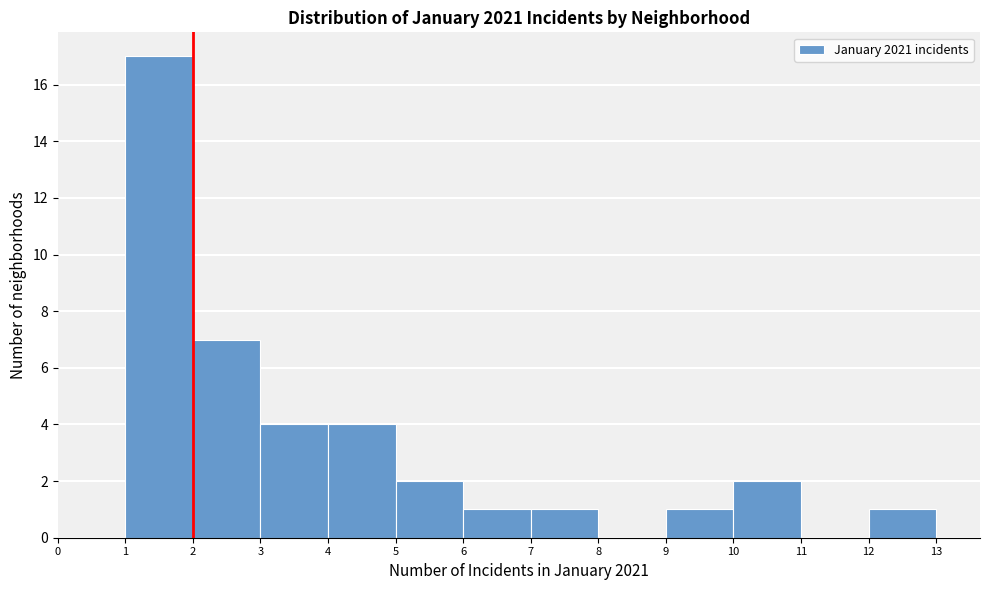

Reading left to right, transcribe this chart: for each bar, give the range it covers on the x-axis and its height. The values are not printed on the chart, so give them approximately, as read against the axis.

0 to 1: 0
1 to 2: 17
2 to 3: 7
3 to 4: 4
4 to 5: 4
5 to 6: 2
6 to 7: 1
7 to 8: 1
8 to 9: 0
9 to 10: 1
10 to 11: 2
11 to 12: 0
12 to 13: 1